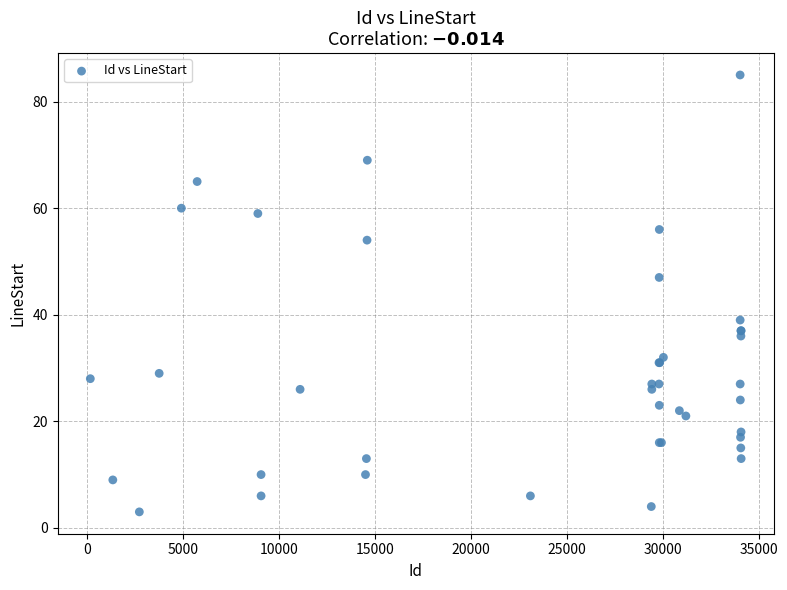

What Y value in the scatter plot is closest to 44?

47